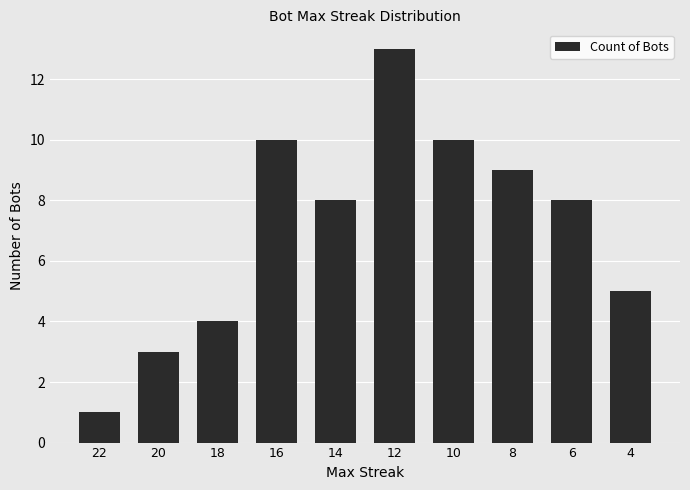

Where does the data first go above 8?

16